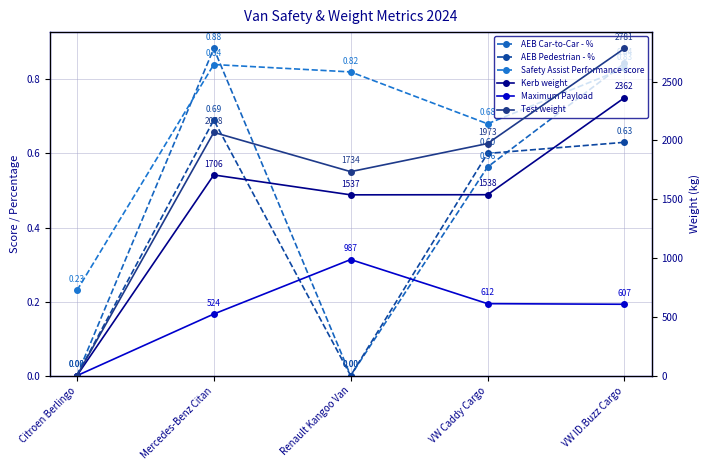

True or false: Test weight and Kerb weight cross at least once.

False